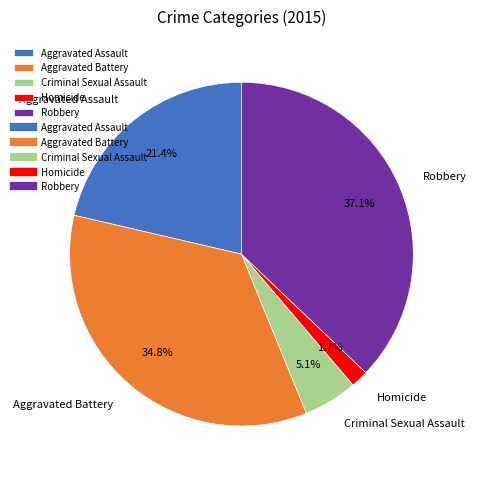

How many segments does this pie chart have?

5